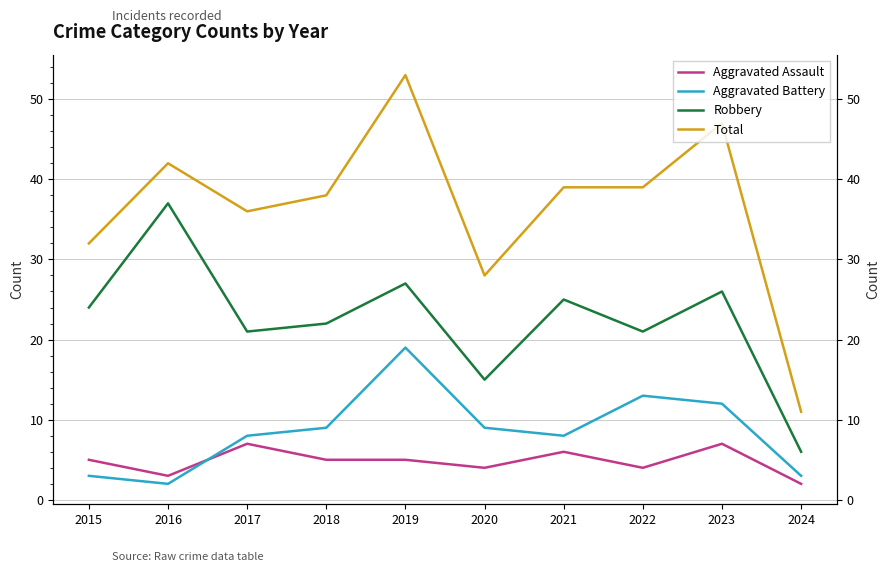

What are all the series names shown in the legend?

Aggravated Assault, Aggravated Battery, Robbery, Total